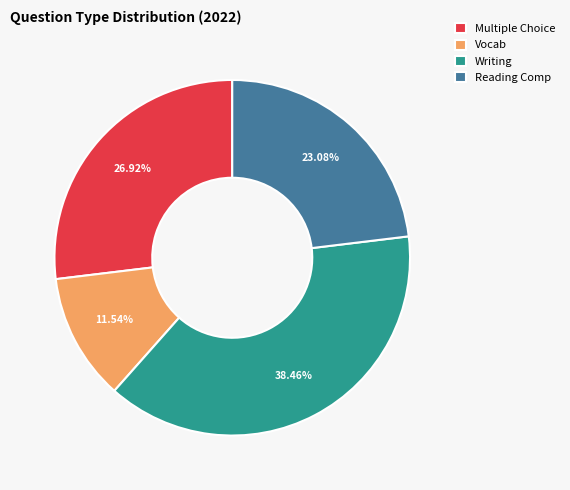

What is the ratio of the value at Multiple Choice to the value at Vocab?

2.3